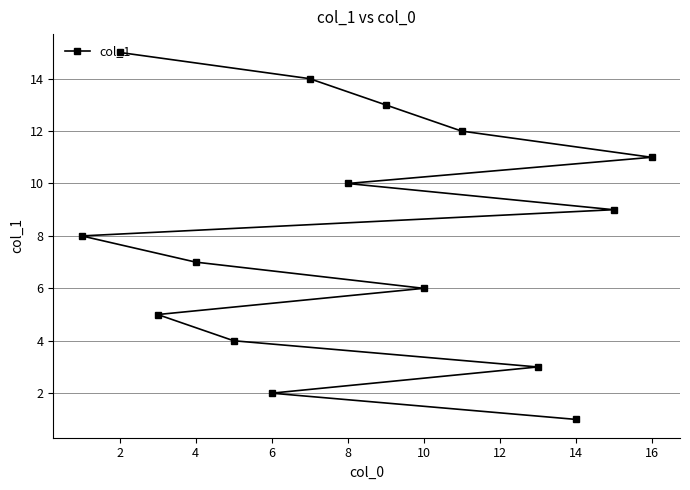

True or false: the data has more than 0 interior local peaks.

False